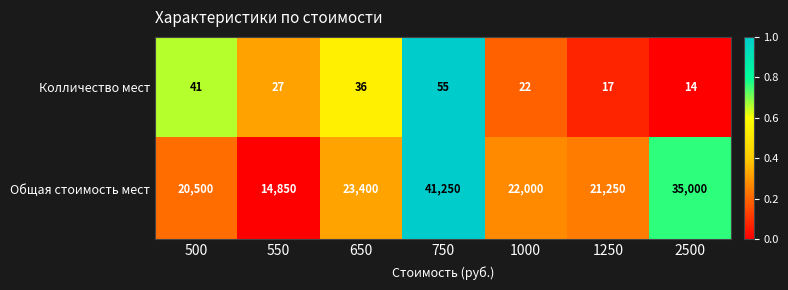

Between 1250 and 2500, which series saw the biggest shift?

Общая стоимость мест